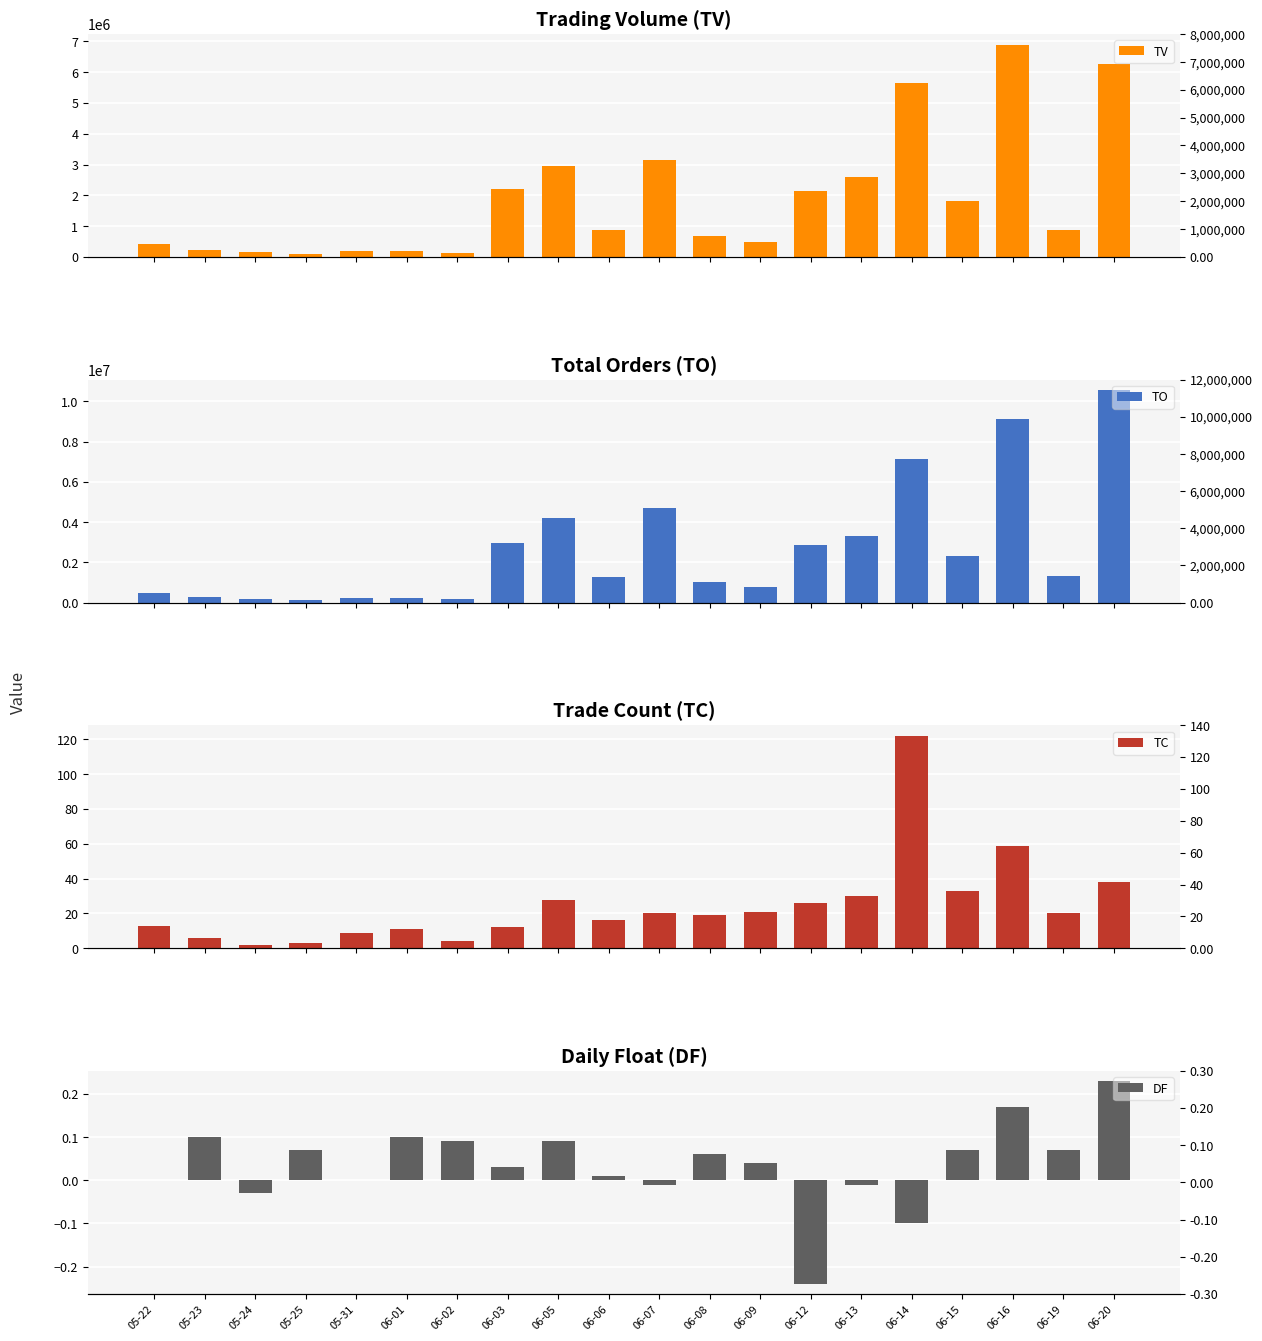

What is the greatest value displayed?

10558490.0